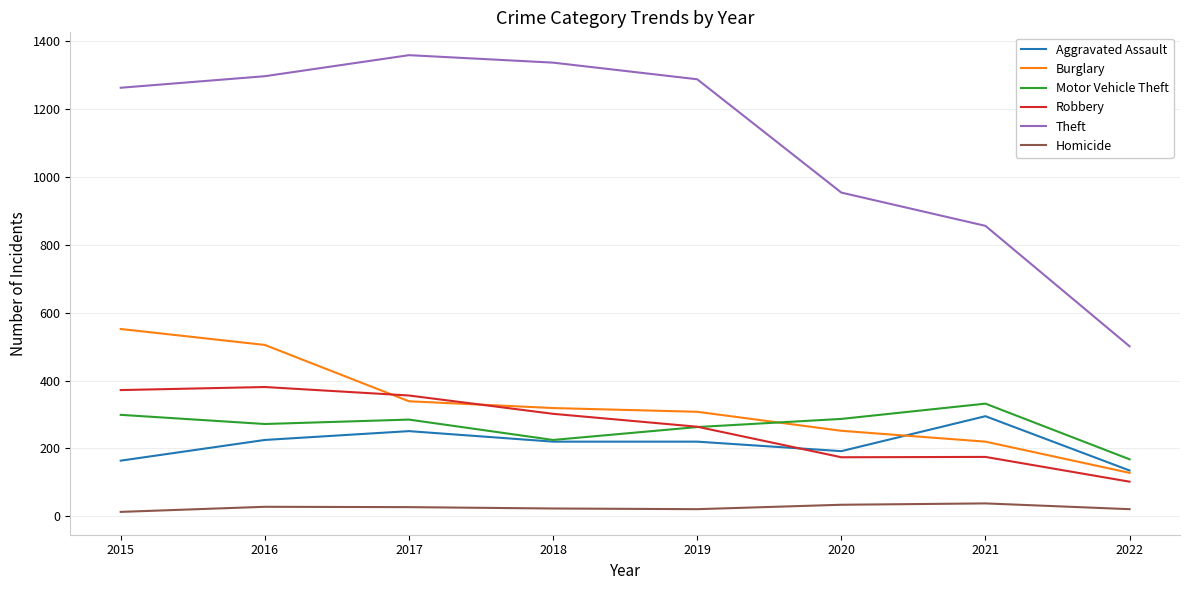

True or false: Homicide and Burglary cross at least once.

False